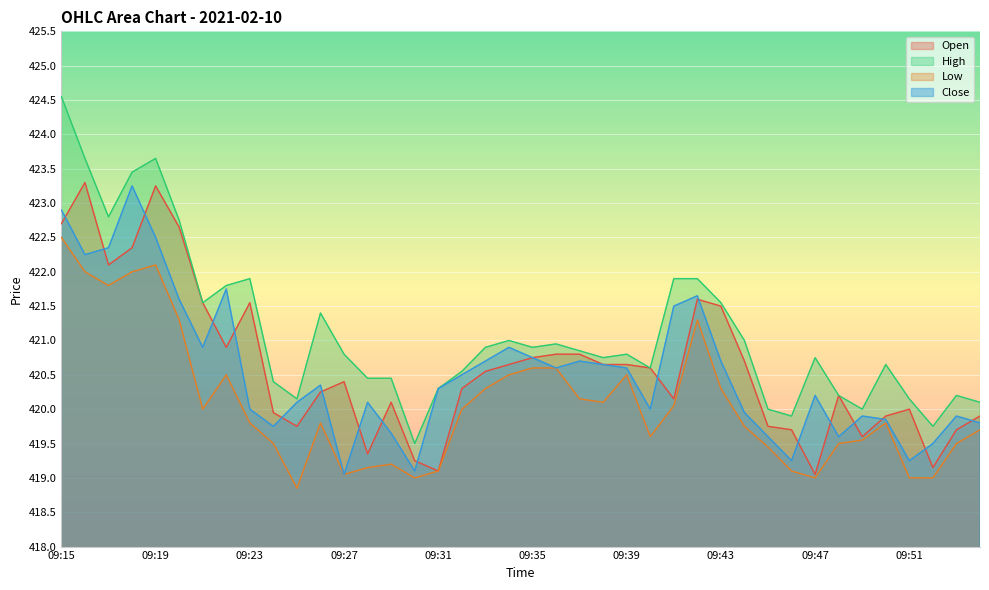

The Low series shows 545.9 at 09:28. True or false?

False